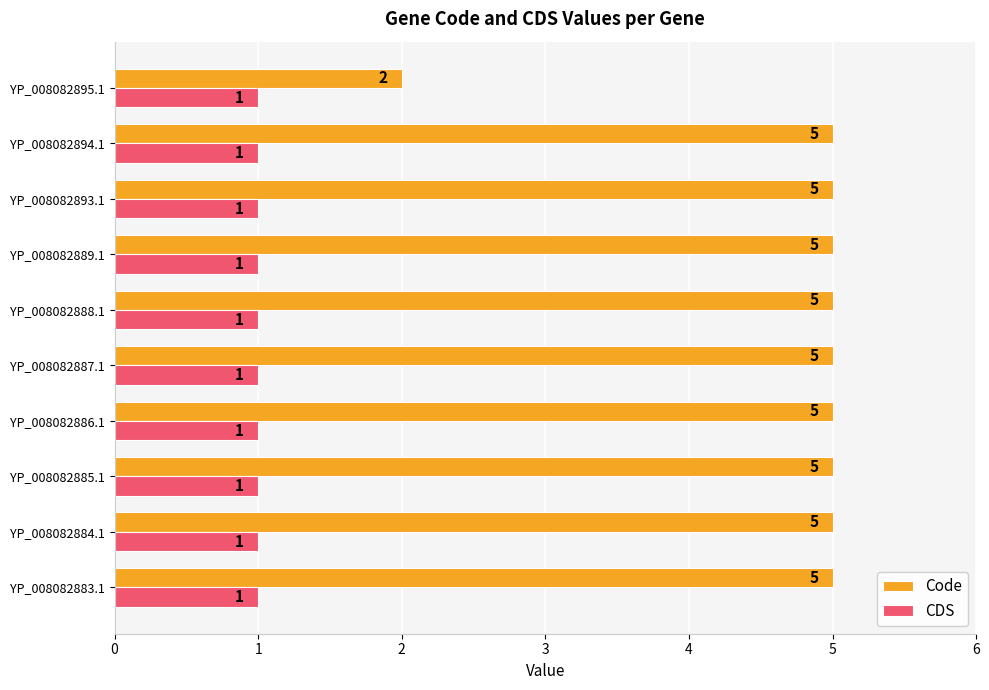

Which series has the largest range (max minus min)?

Code